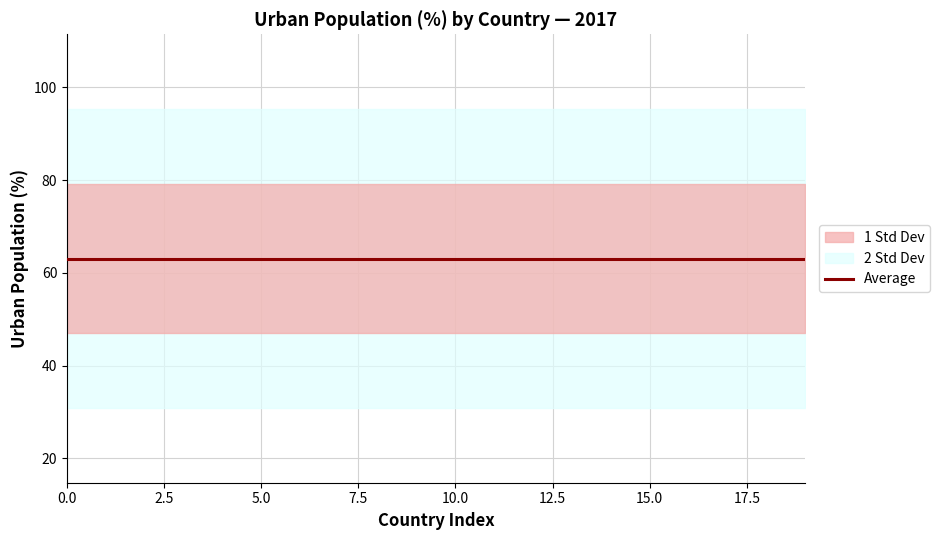

How many lines are shown in the chart?

1